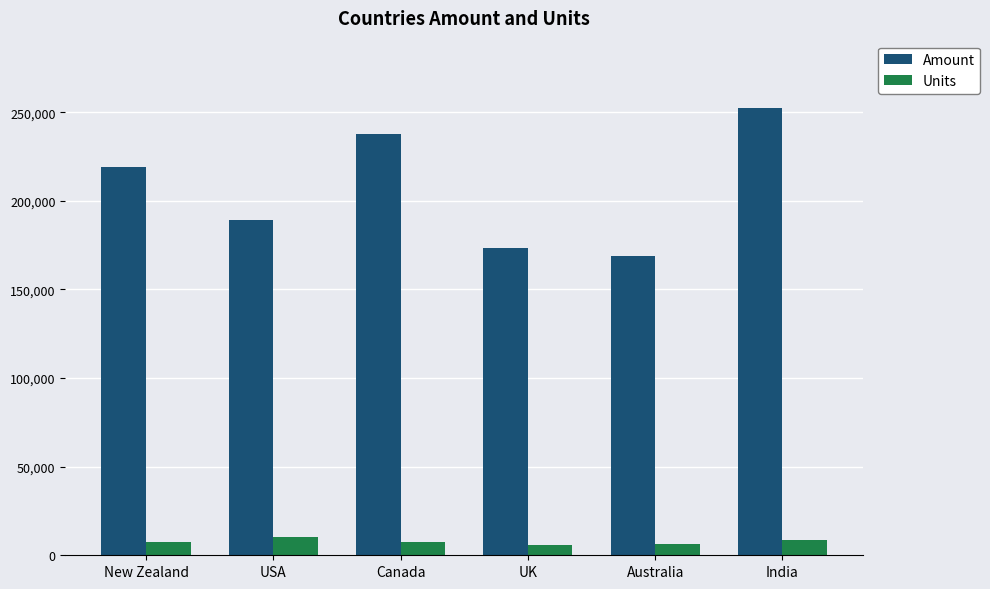

What is the label of the 2nd bar from the left?

USA